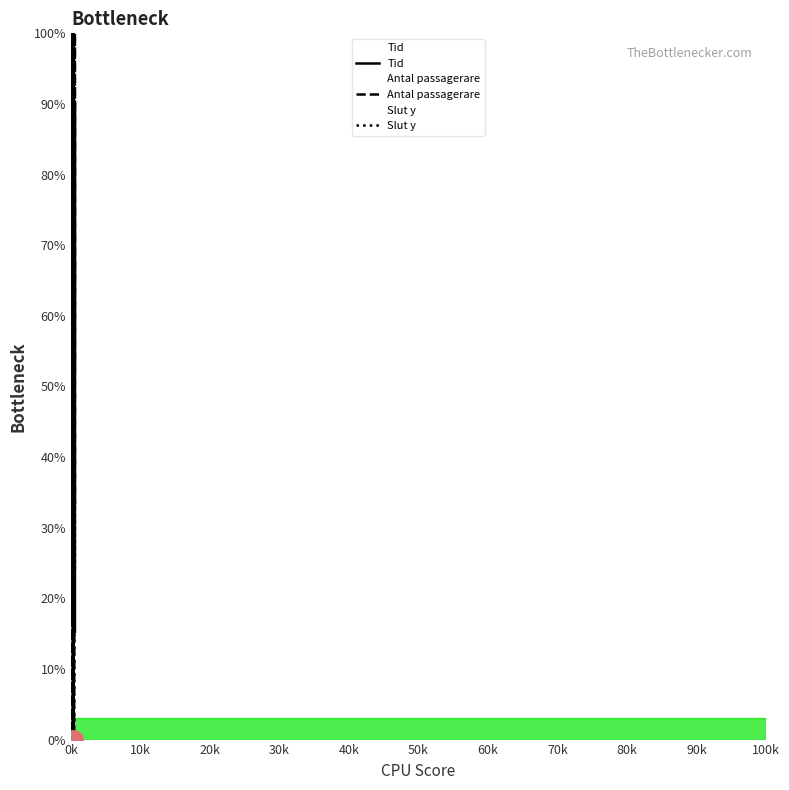

After their last crossing, which series has the higher values: Slut y or Antal passagerare?

Antal passagerare